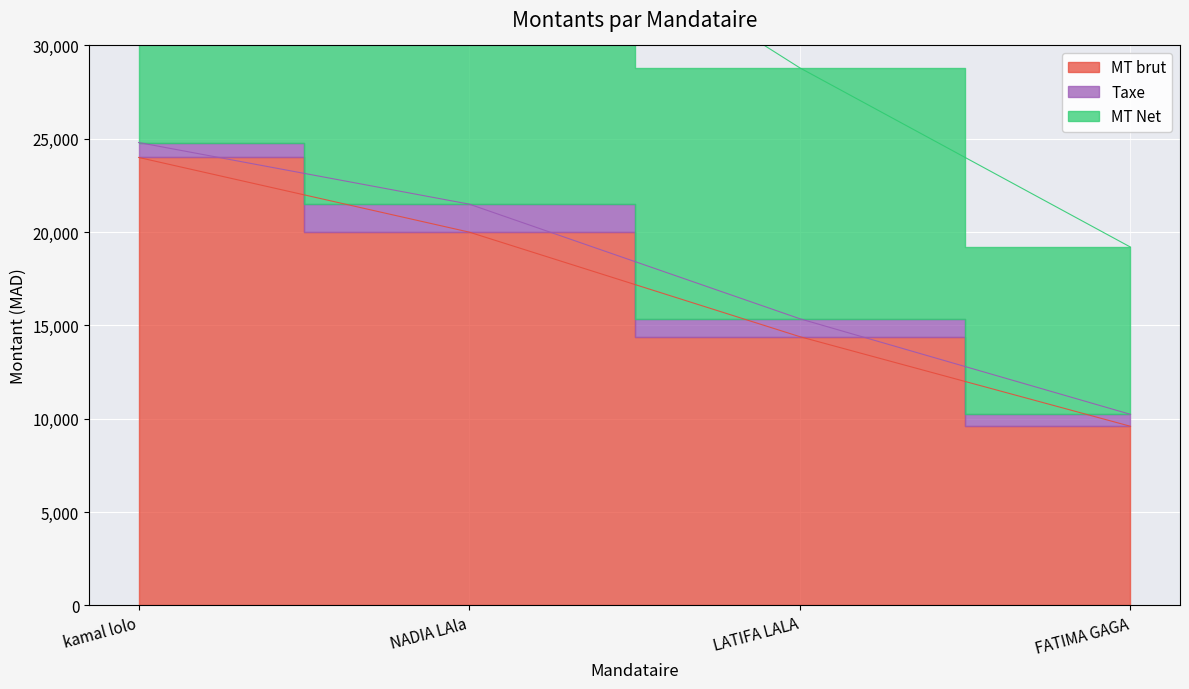

The MT brut series shows 14400 at LATIFA LALA. True or false?

True